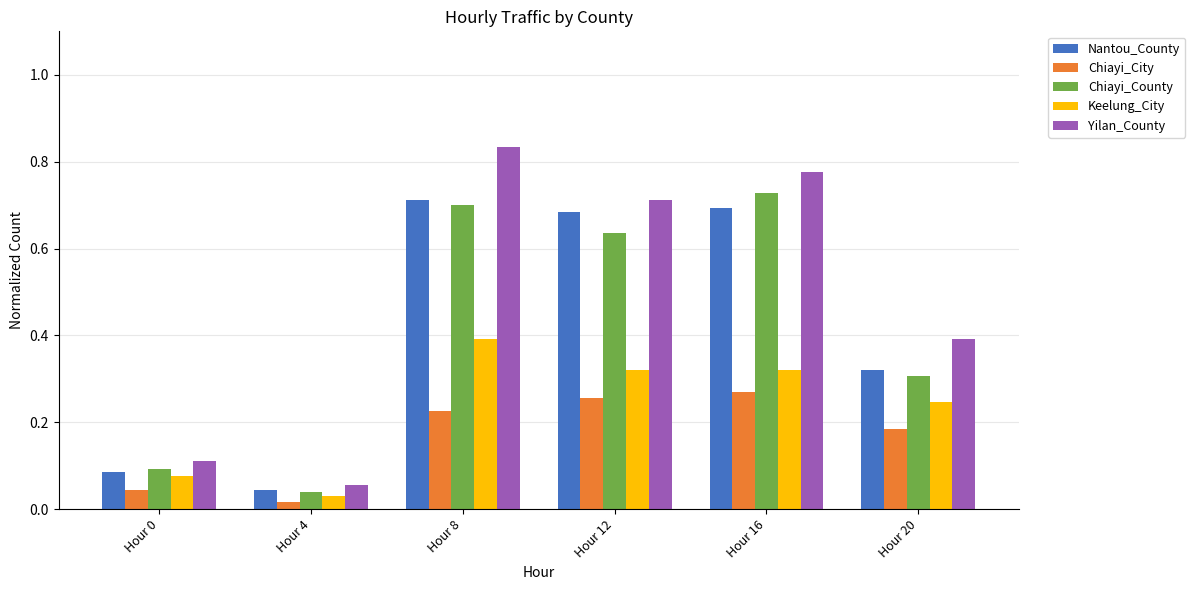

What is the sum of all Nantou_County values?

2.5